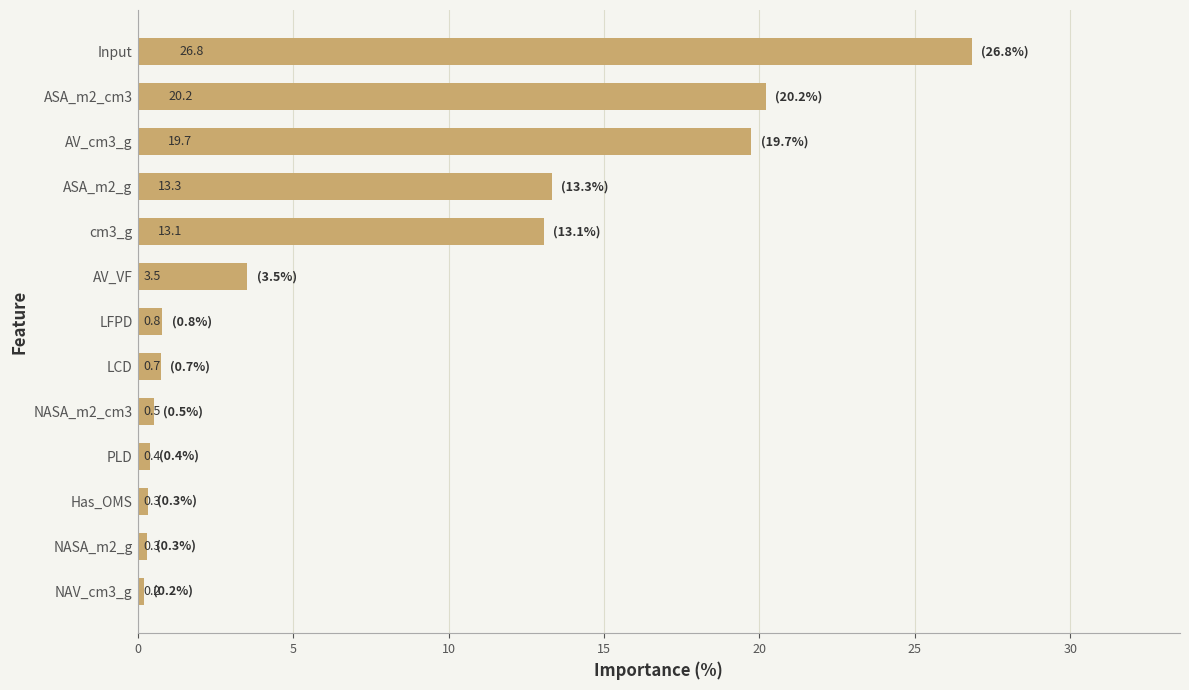

Does the chart contain stacked bars?

No